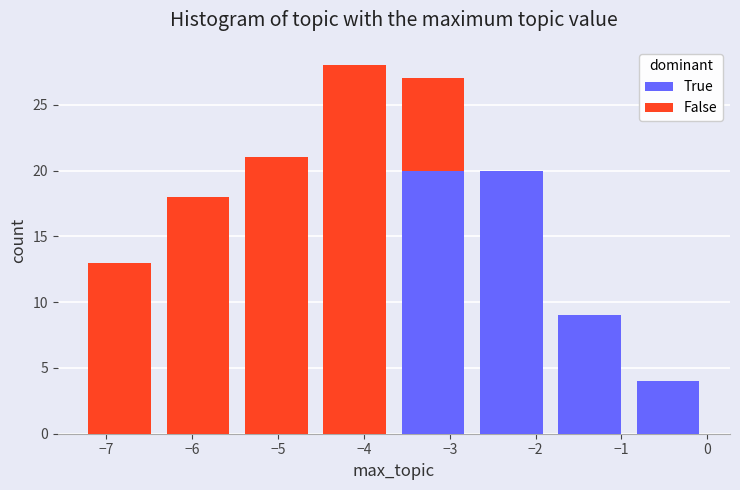

Reading left to right, list every stacked bar in this chart as the range it spans on the x-axis followed by its total height. Neither the bar edges nor the heights are printed on the chart, so give them approximately, as read against the axes.

-7.3 to -6.4: 13
-6.4 to -5.5: 18
-5.5 to -4.6: 21
-4.6 to -3.6: 28
-3.6 to -2.7: 27
-2.7 to -1.8: 20
-1.8 to -0.9: 9
-0.9 to 0.0: 4